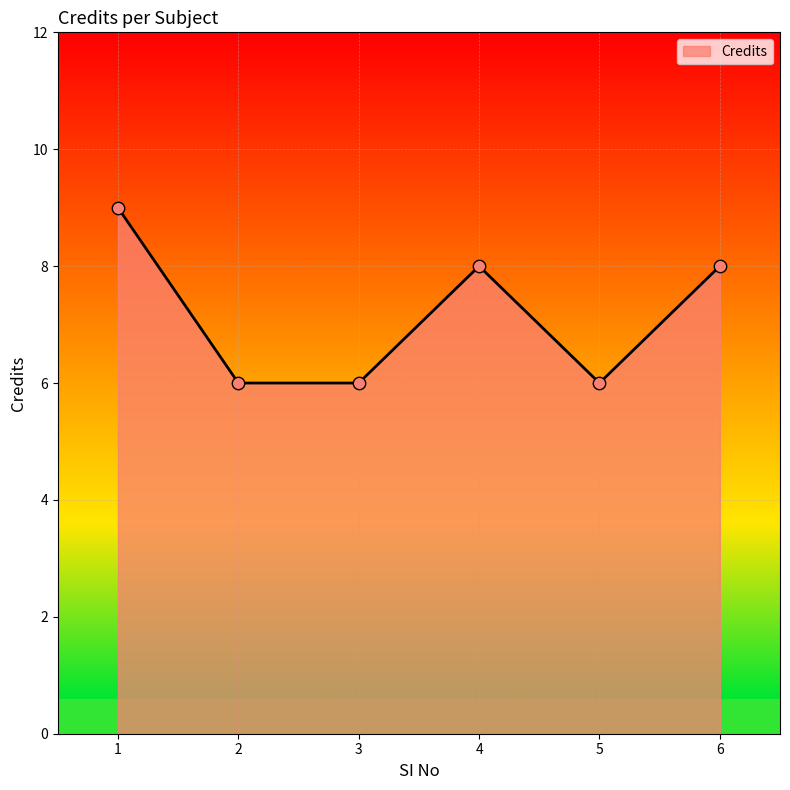

What is the change in value from 2 to 4?

+2